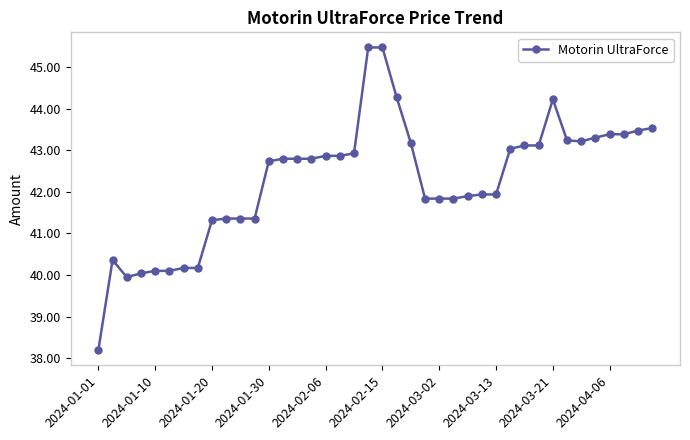

Reading left to right, list all the values displayed in this chart.

38.2	40.4	40.0	40.0	40.1	40.1	40.2	40.2	41.3	41.4	41.4	41.4	42.7	42.8	42.8	42.8	42.9	42.9	42.9	45.5	45.5	44.3	43.2	41.8	41.8	41.8	41.9	41.9	41.9	43.0	43.1	43.1	44.2	43.2	43.2	43.3	43.4	43.4	43.5	43.5